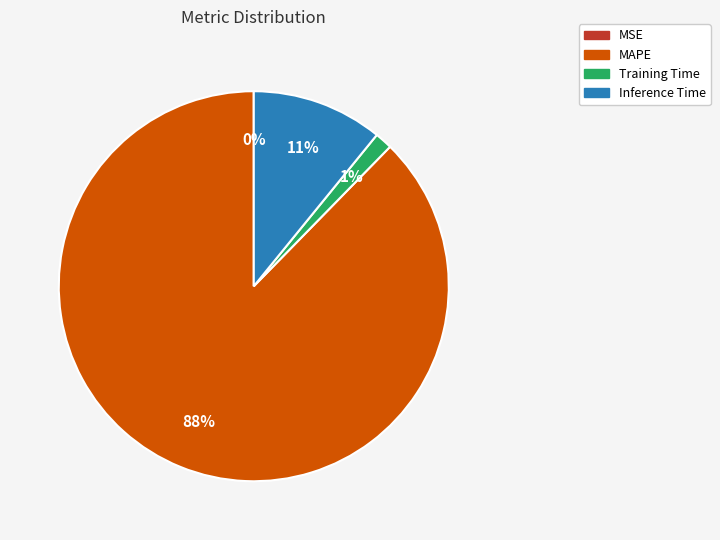

Is there a majority slice in this chart?

Yes